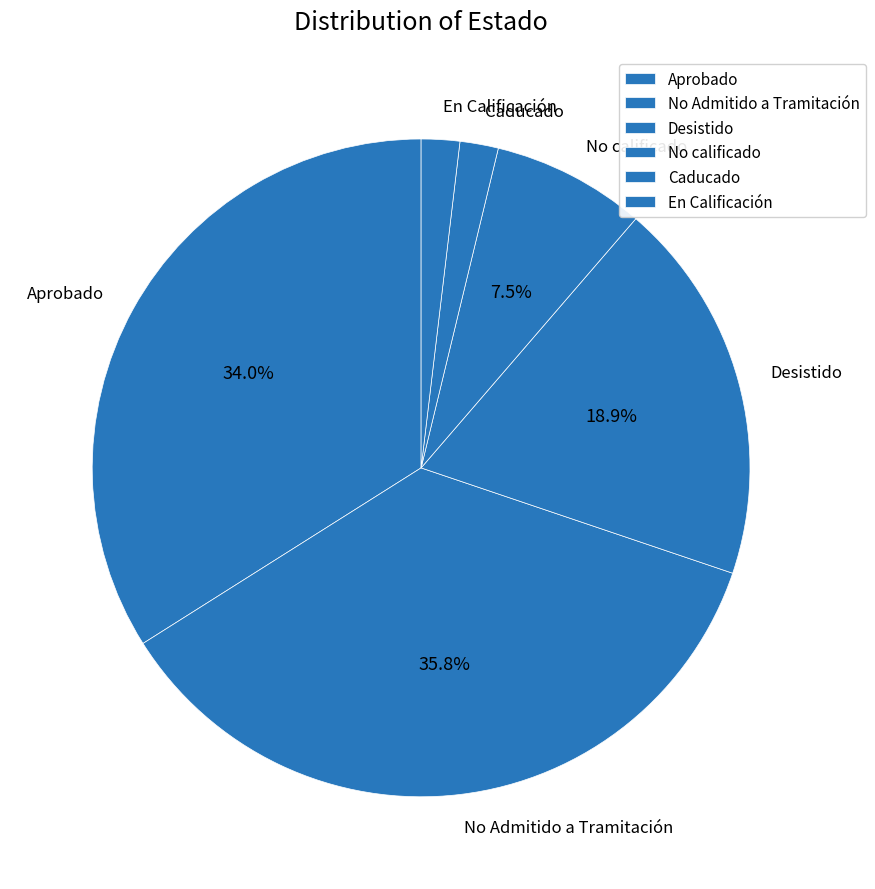

What percentage do Aprobado and No Admitido a Tramitación together represent?

69.8%